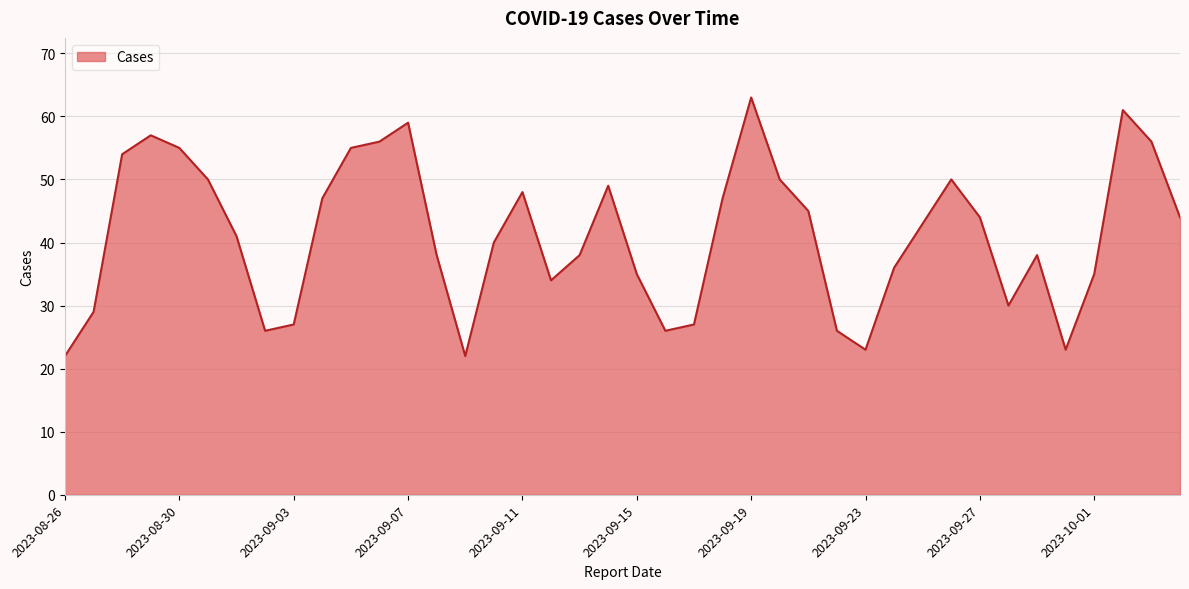

What is the smallest value displayed?

22